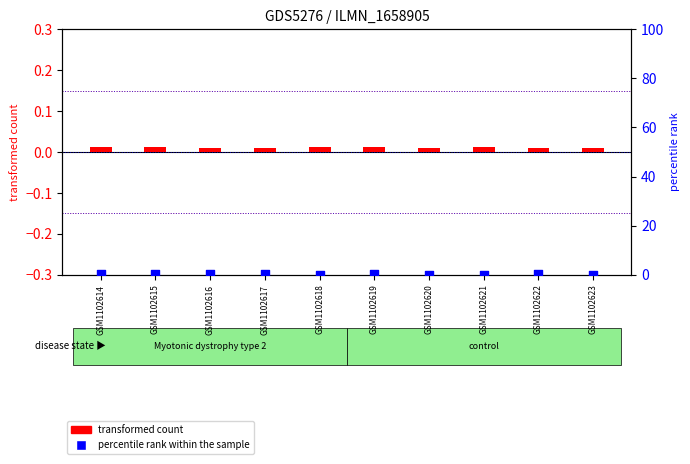

Which series contains the highest Y value?

percentile rank within the sample